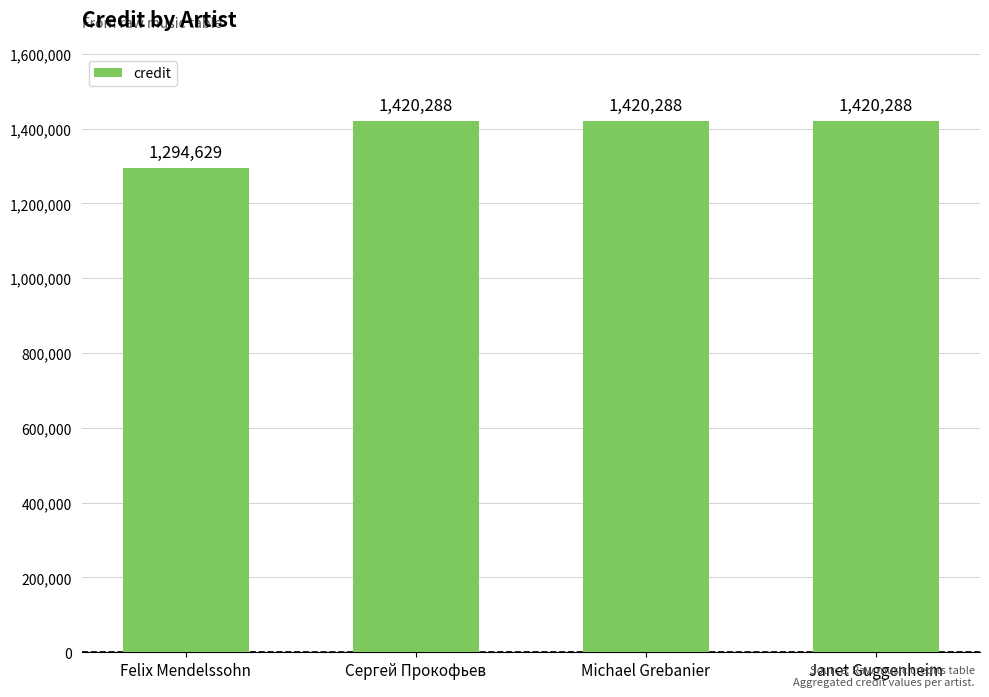

What is the approximate value at Felix Mendelssohn, to the nearest 50?

1294650